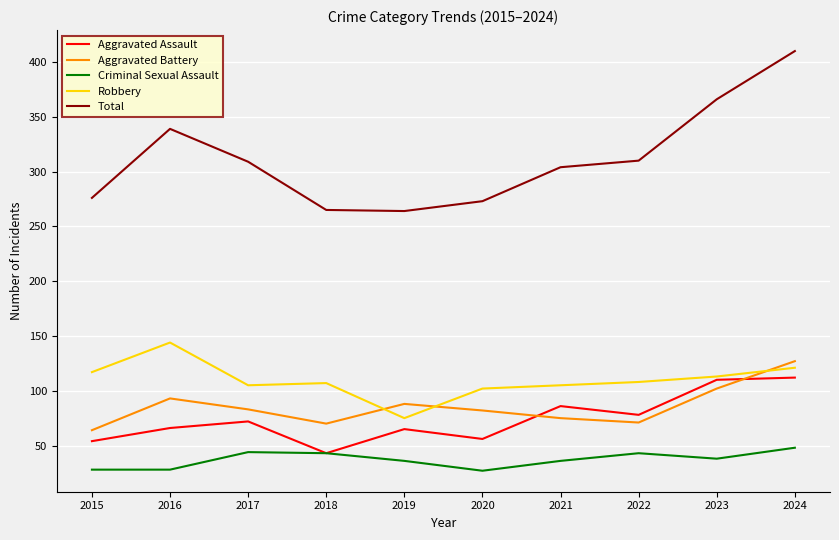

What is the difference between the highest and lowest values at 2016?

311